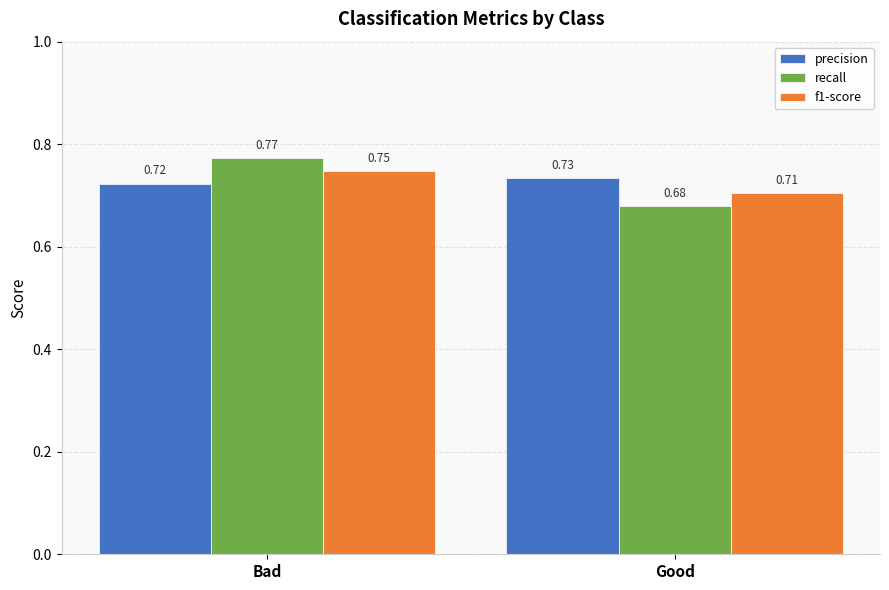

What is the label of the 1st bar from the left?

Bad